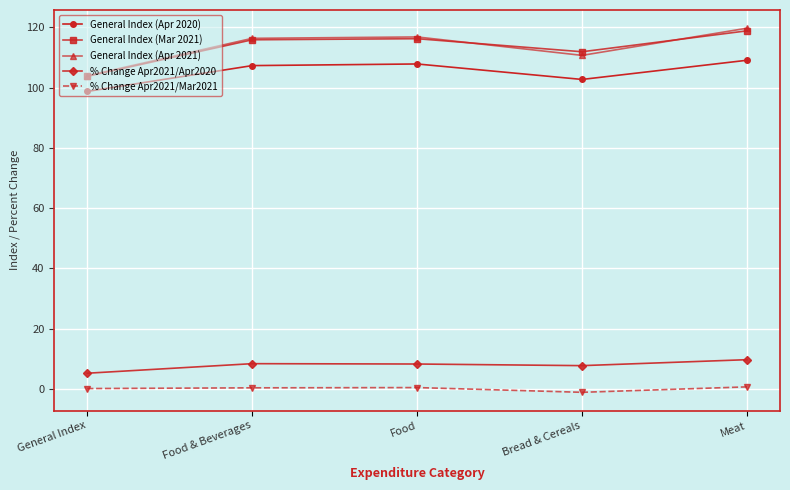

Count the number of categories in the chart.

5